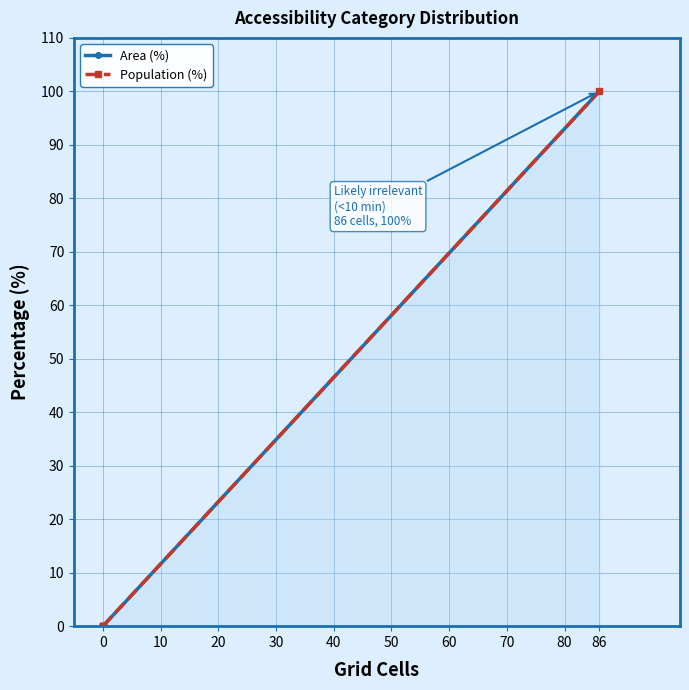

True or false: Area (%) and Population (%) intersect in this chart.

False